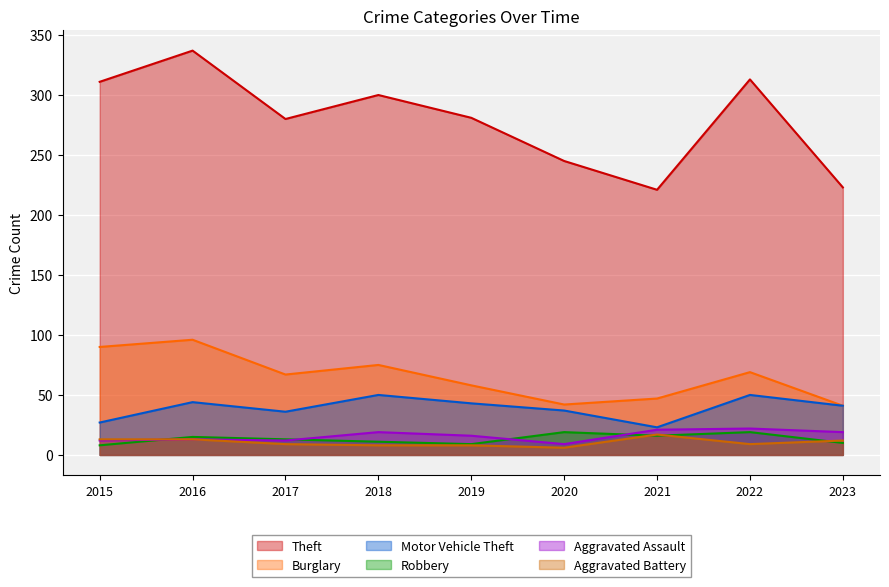

Between 2016 and 2023, which is larger?

2016